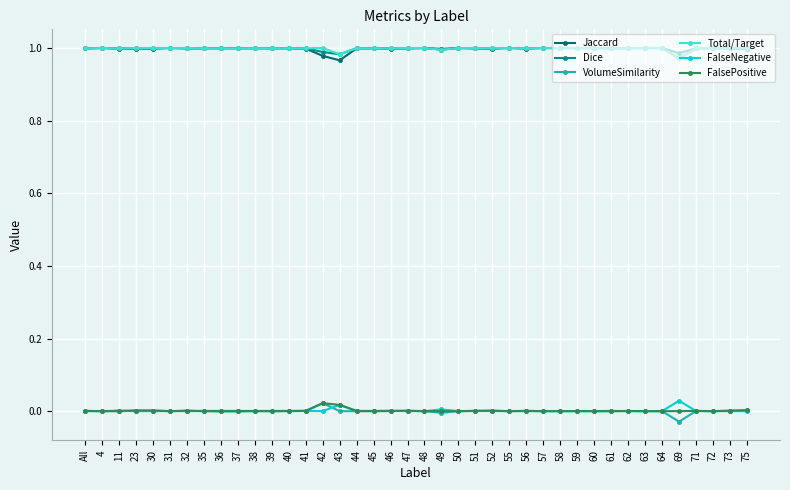

True or false: FalseNegative and Dice intersect in this chart.

False